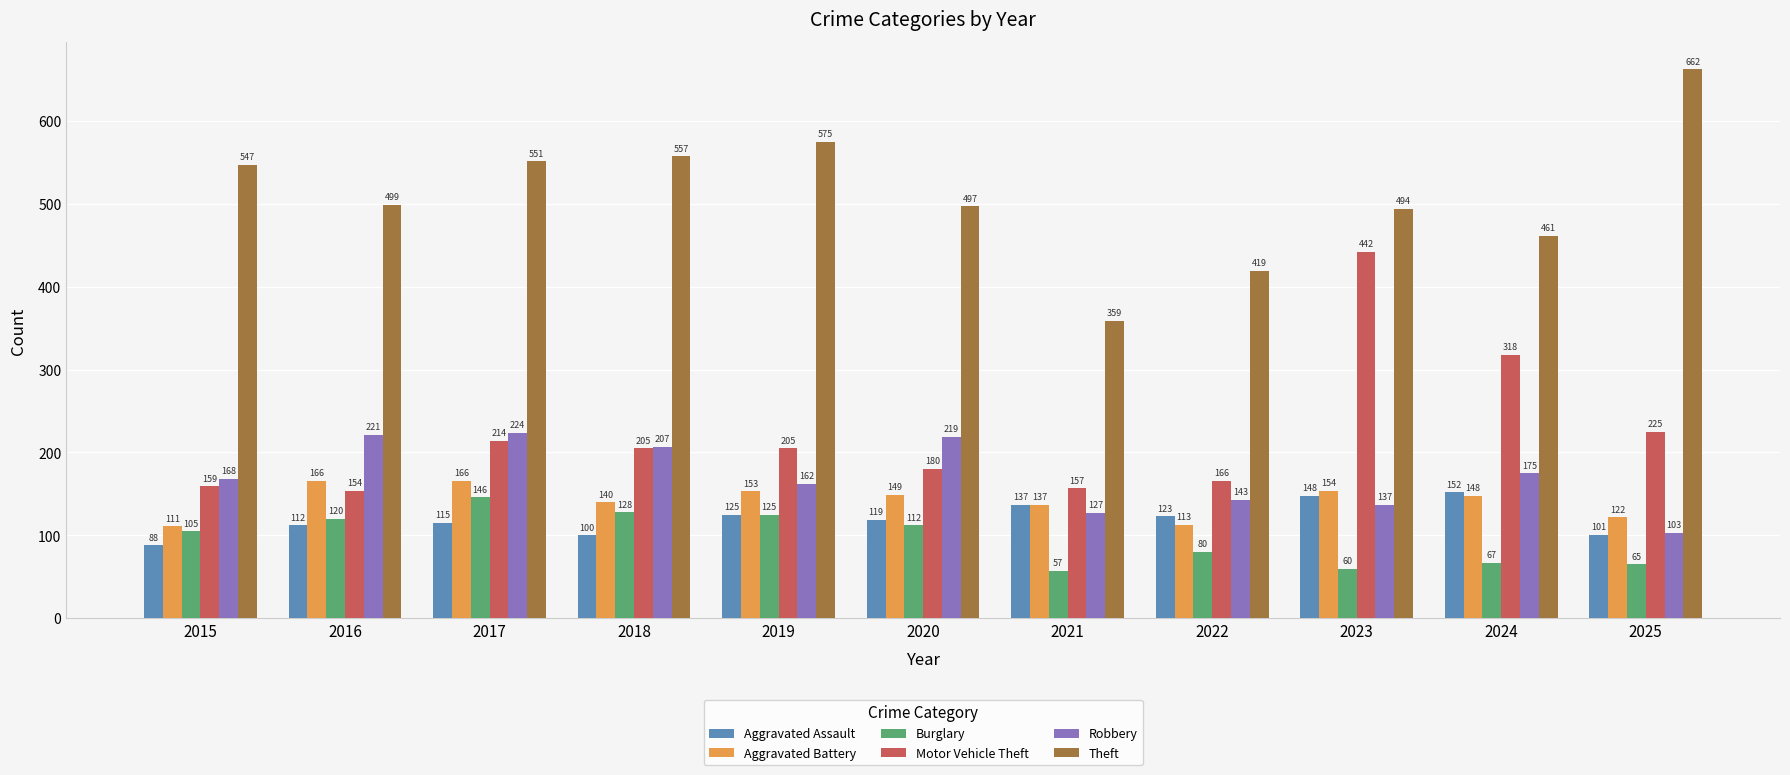

At 2024, list the series in order from smallest to largest.

Burglary, Aggravated Battery, Aggravated Assault, Robbery, Motor Vehicle Theft, Theft